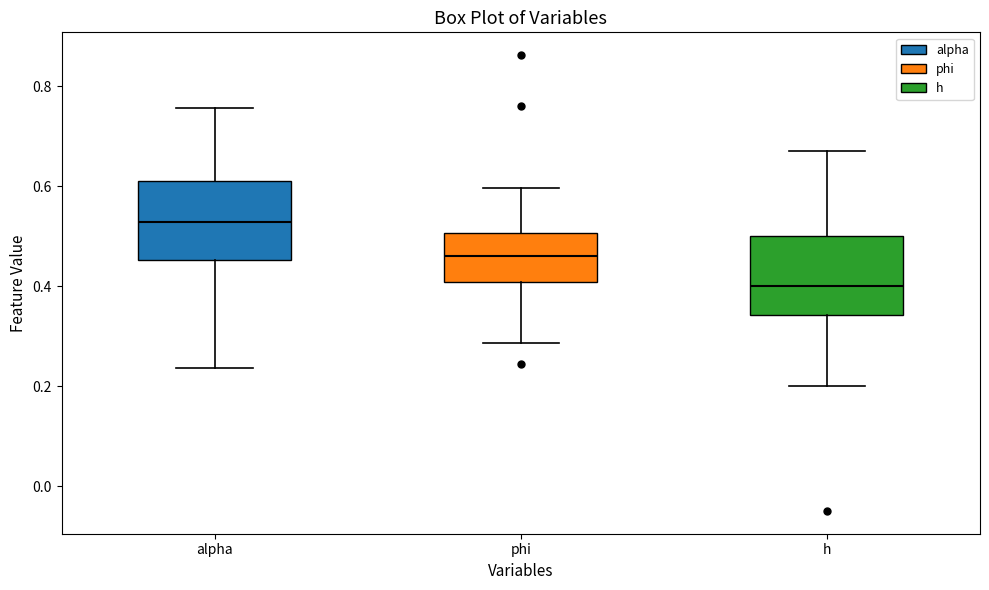

Reading left to right, read every box against the y-axis: the position of its median line, the range the box covers, and the ends of its whiskers. The values are not printed on the chart, so give them approximately, as read against the axis.

alpha: median 0.52, box 0.46 to 0.62, whiskers 0.24 to 0.76
phi: median 0.46, box 0.40 to 0.50, whiskers 0.28 to 0.60
h: median 0.40, box 0.34 to 0.50, whiskers 0.20 to 0.68